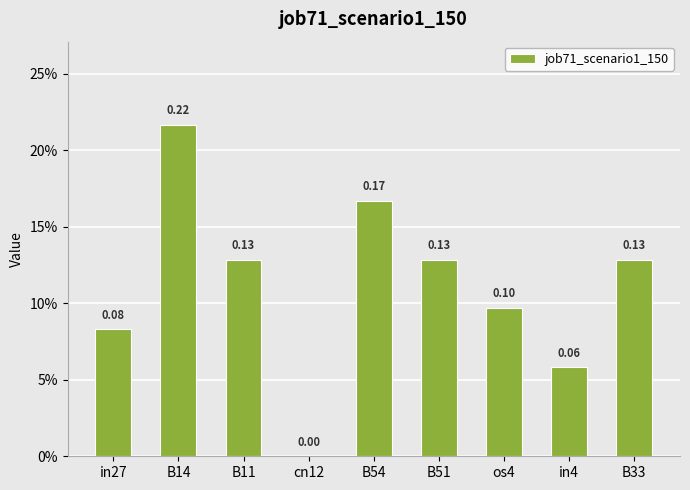

Are the bars horizontal?

No